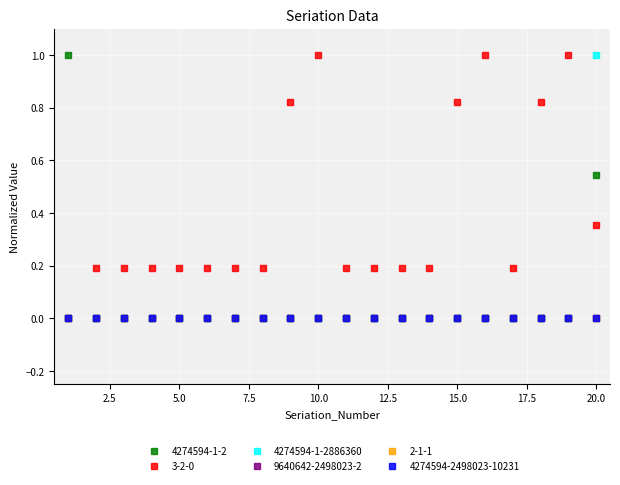

Which label corresponds to the largest value in the chart?

1